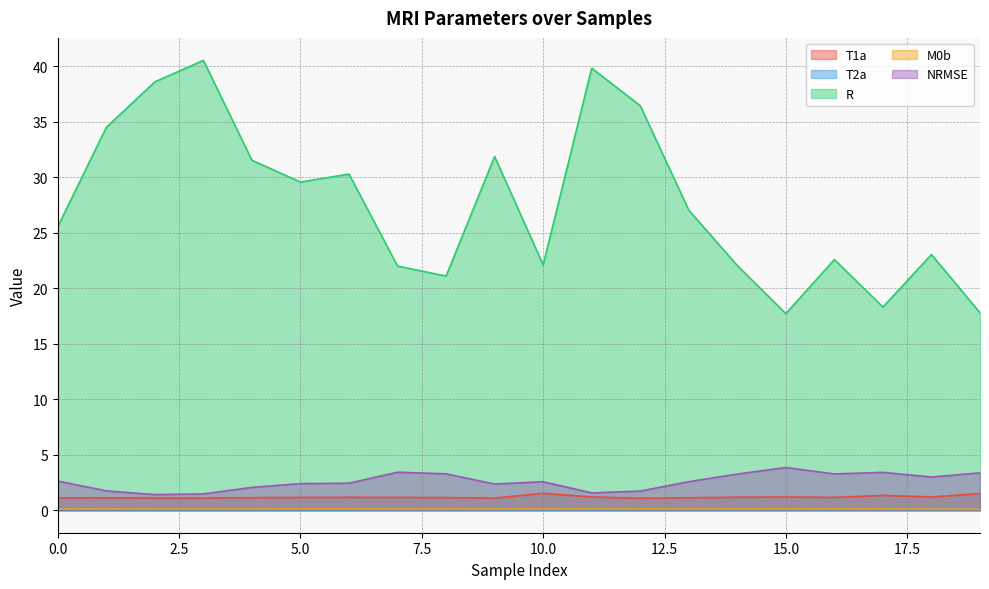

What is the difference between the highest and lowest values at 16?

22.5